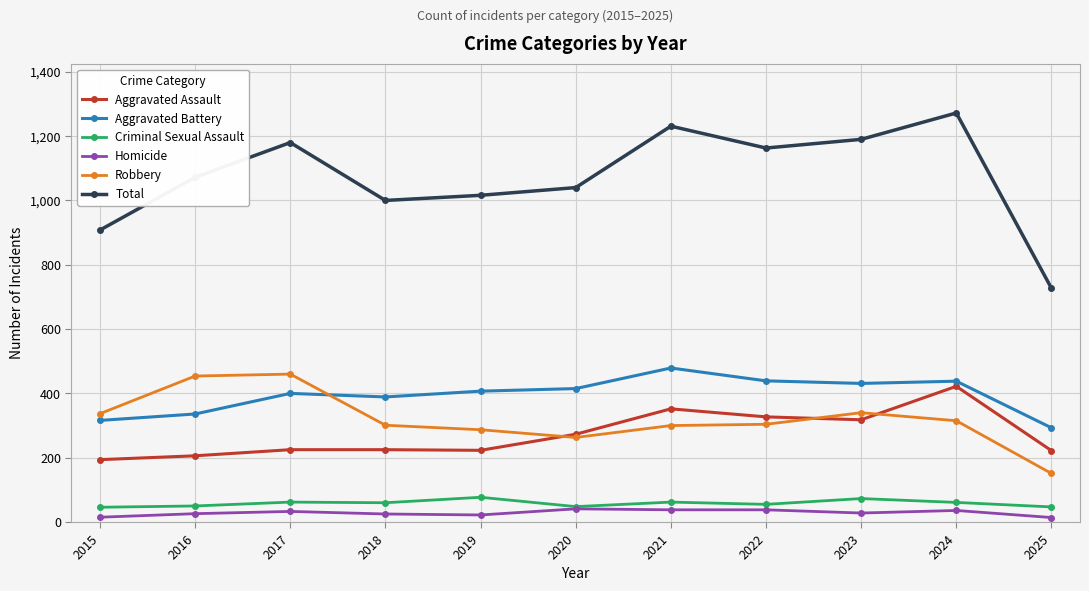

What is the minimum value shown in the chart?

14